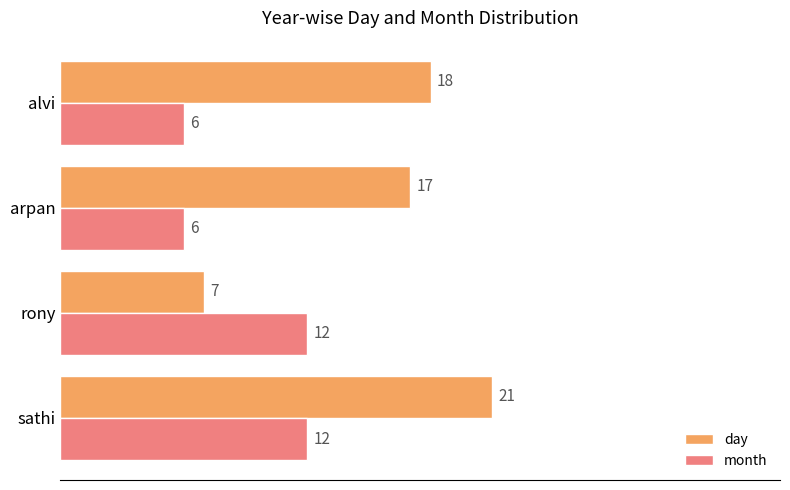

The month series shows 6 at sathi. True or false?

False